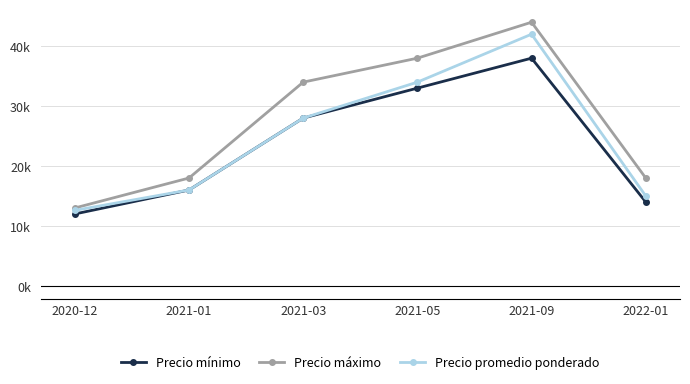

At which category is the sum across all series the highest?

2021-09